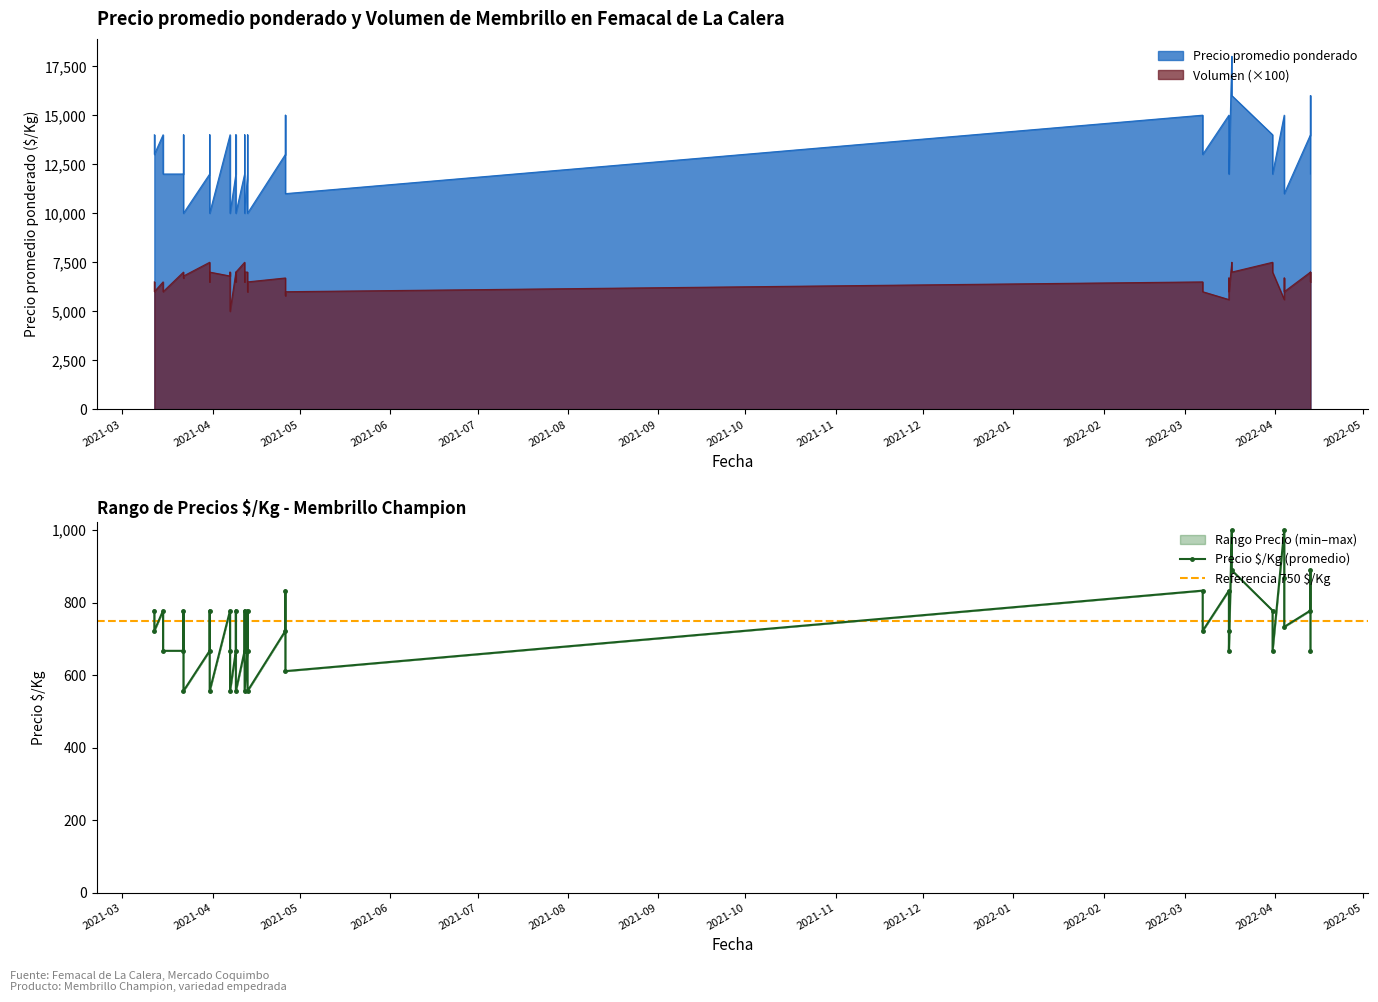

What is the spread (max minus min) of values at 2021-03-22?

11930